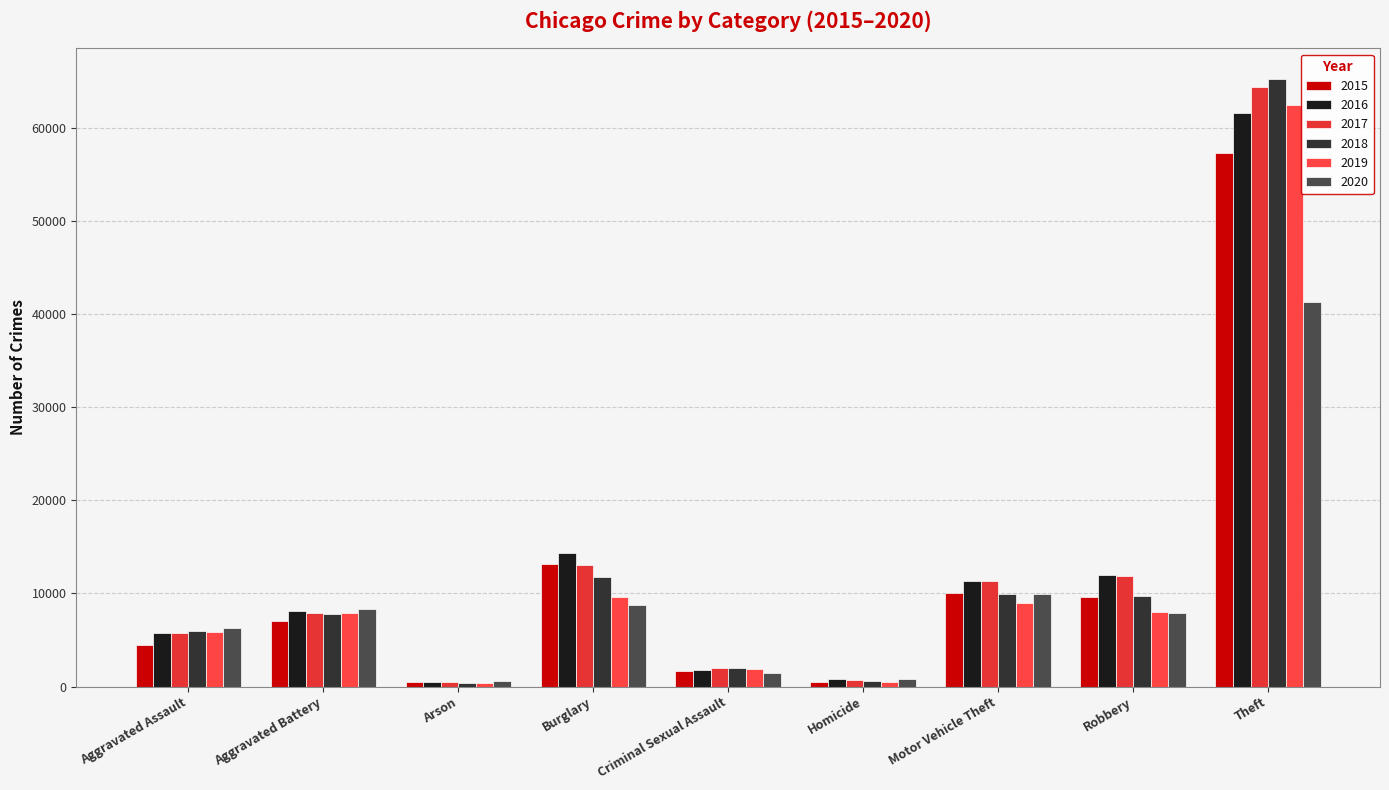

The 2017 series shows 5793 at Aggravated Assault. True or false?

True